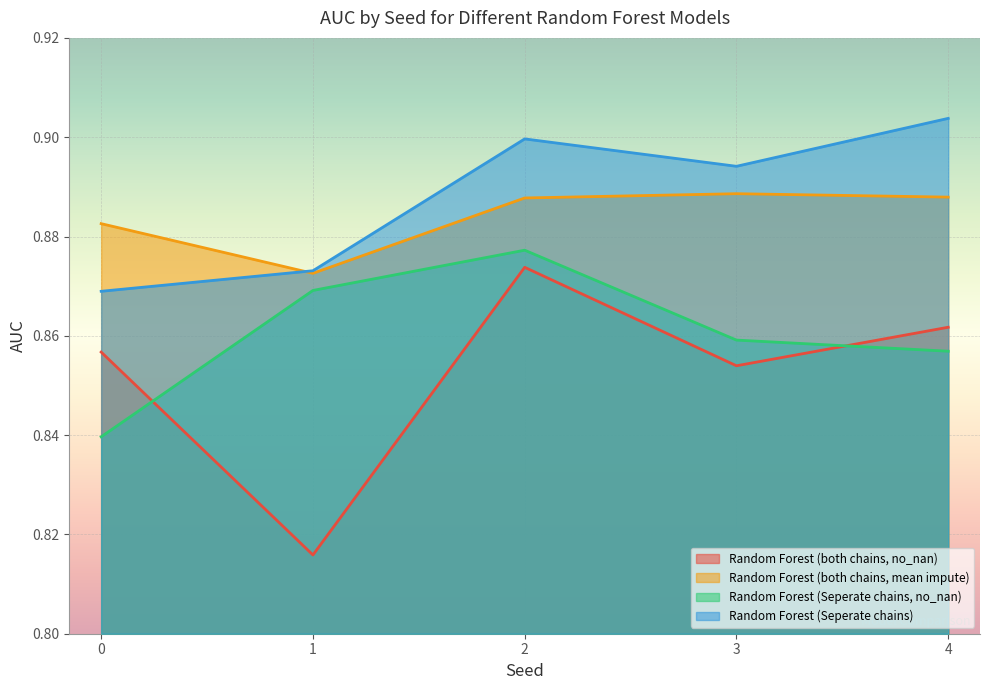

At which category is the sum across all series the highest?

2